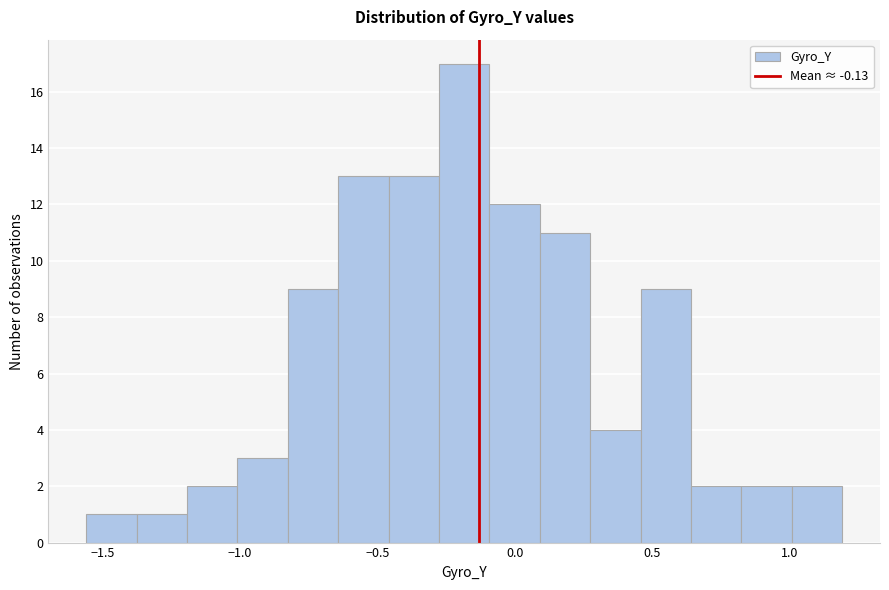

Around what value on the x-axis is the tallest bar? Give the approximate position of its centre, as read against the axis.

-0.20